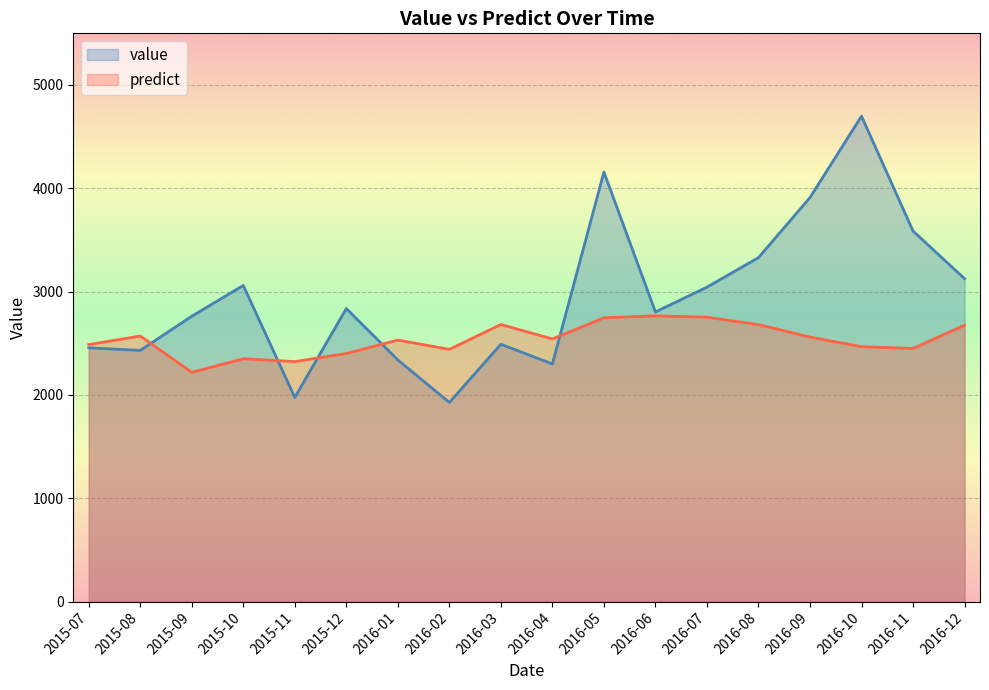

Reading left to right, what are all the values shown in this chart?

value: 2455.8	2431.1	2761.9	3059.8	1976.1	2836.2	2339.1	1927.1	2490.9	2300.0	4156.7	2803.2	3043.5	3328.8	3910.3	4698.5	3586.6	3125.1
predict: 2487.0	2570.5	2219.0	2350.0	2323.0	2401.0	2531.0	2441.0	2682.0	2542.0	2747.0	2766.0	2752.5	2681.0	2560.0	2467.0	2450.0	2675.0